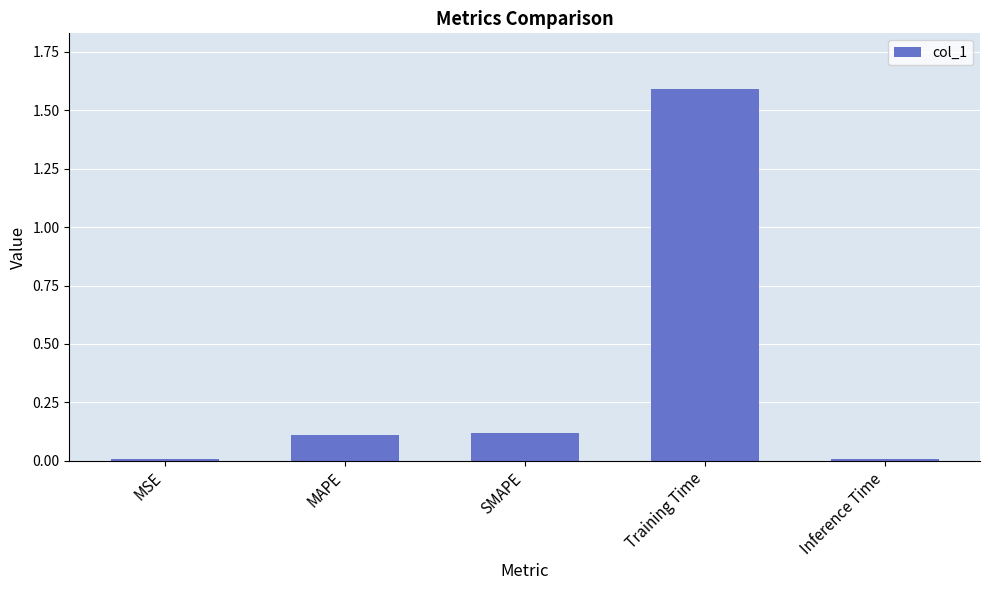

What is the change in value from MSE to Training Time?

+1.6